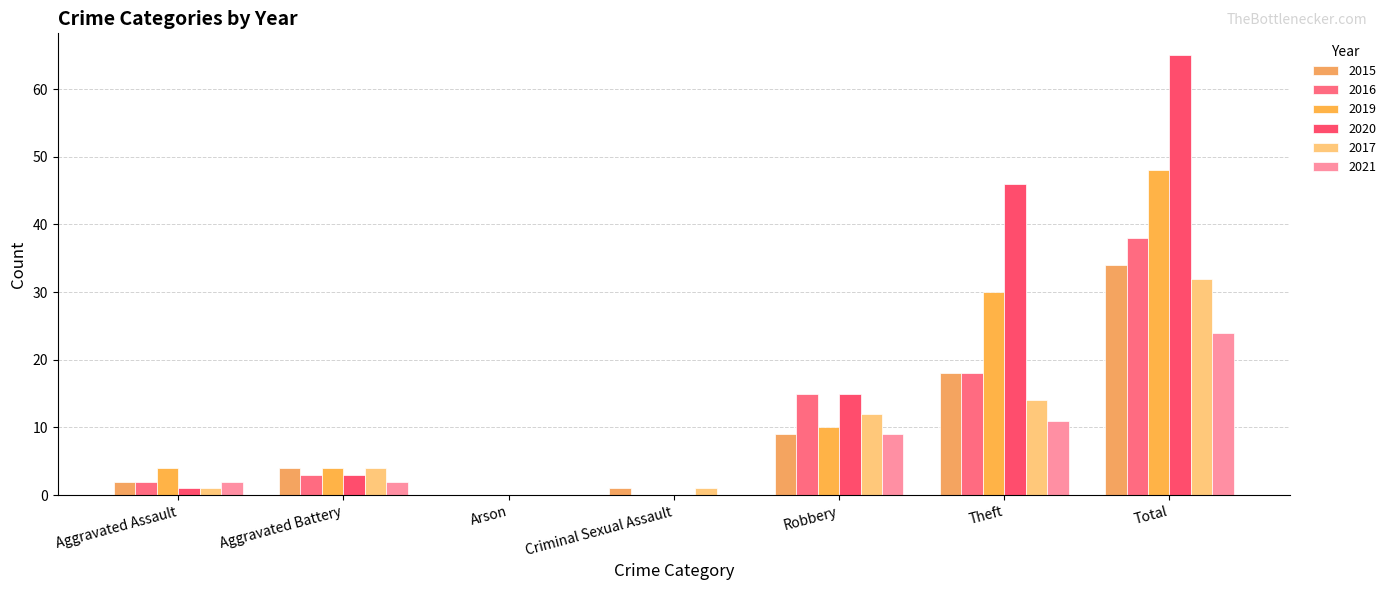

At which category is the sum across all series the highest?

Total